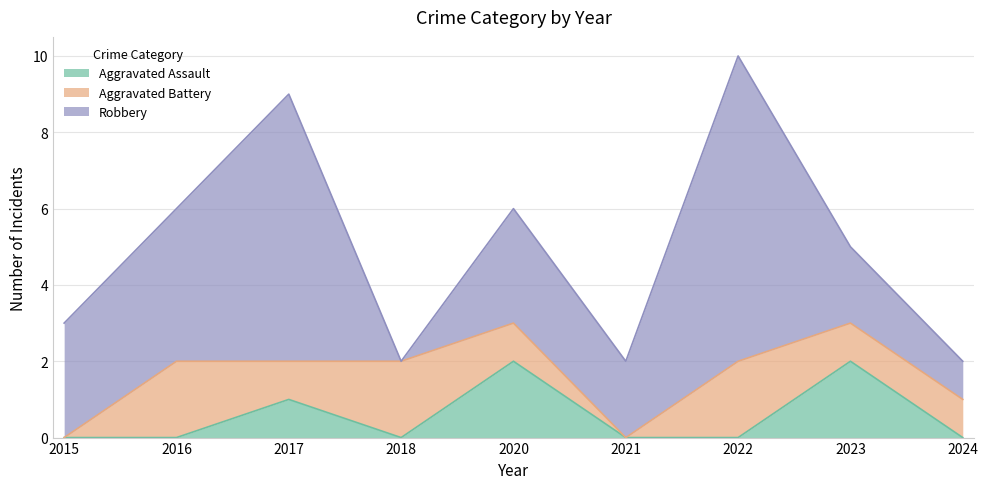

What is the sum of the Robbery values at 2015 and 2024?

4